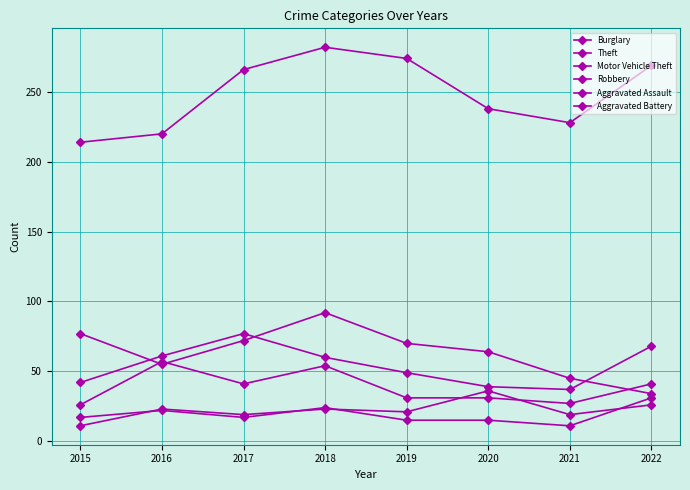

What is the lowest value of the Robbery series?

26